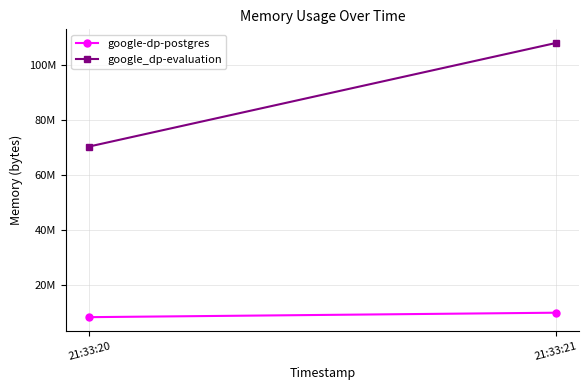

Which series has the largest range (max minus min)?

google_dp-evaluation